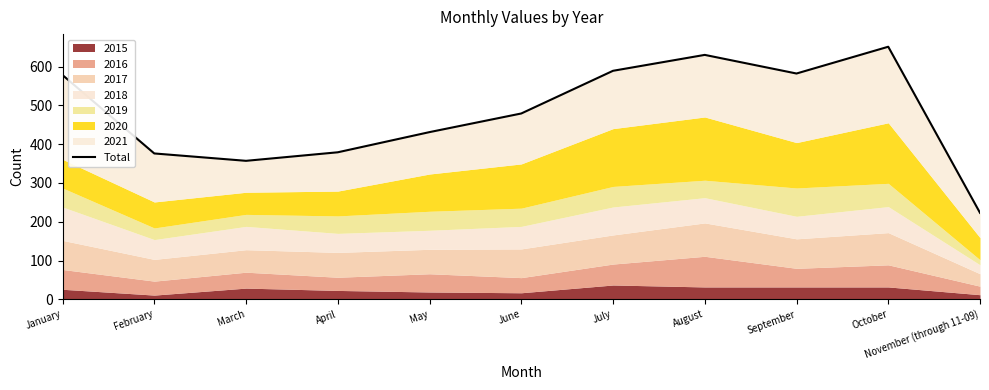

Reading left to right, what are all the values shown in this chart?

January=578	February=376	March=357	April=379	May=431	June=479	July=589	August=630	September=582	October=651	November (through 11-09)=223